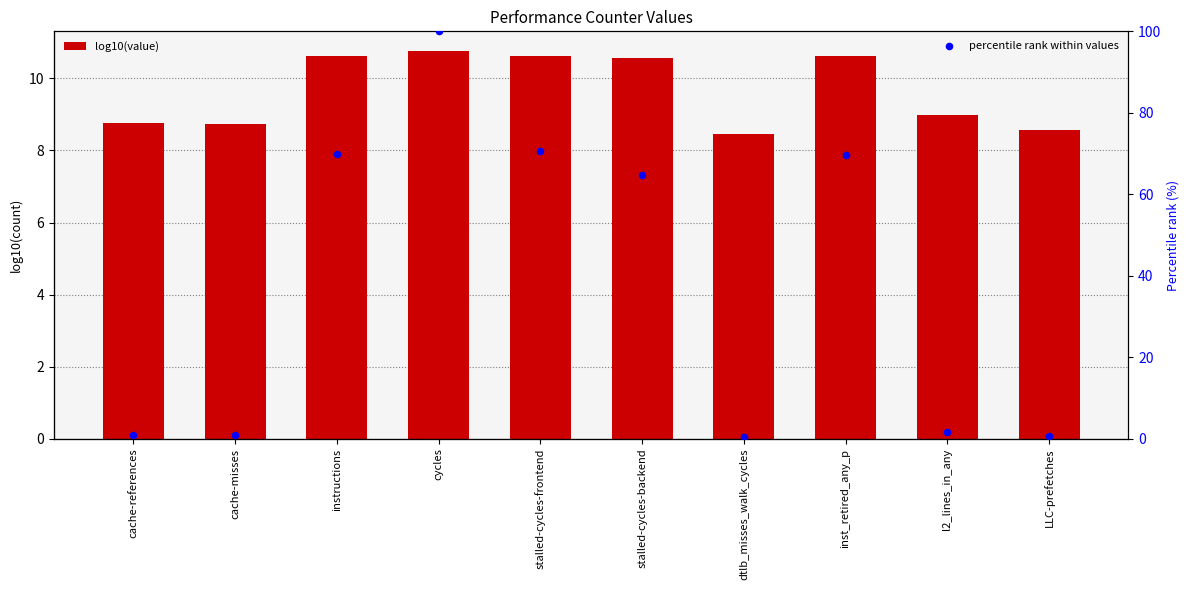

What is the total value across all series at instructions?

80.6